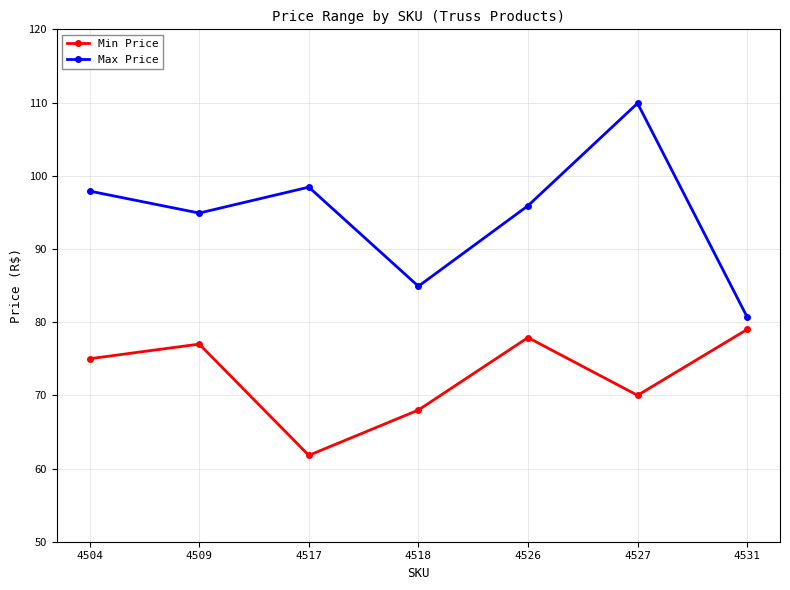

Reading right to left, list all the values displayed in this chart.

Min Price: 4531=79.0	4527=70.0	4526=77.9	4518=68.0	4517=61.8	4509=77.0	4504=75.0
Max Price: 4531=80.7	4527=109.9	4526=95.9	4518=84.9	4517=98.4	4509=94.9	4504=97.9